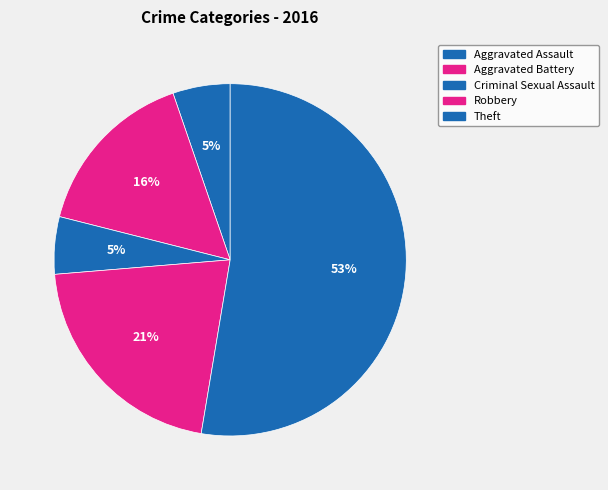

Is there any slice that represents more than half of the pie?

Yes